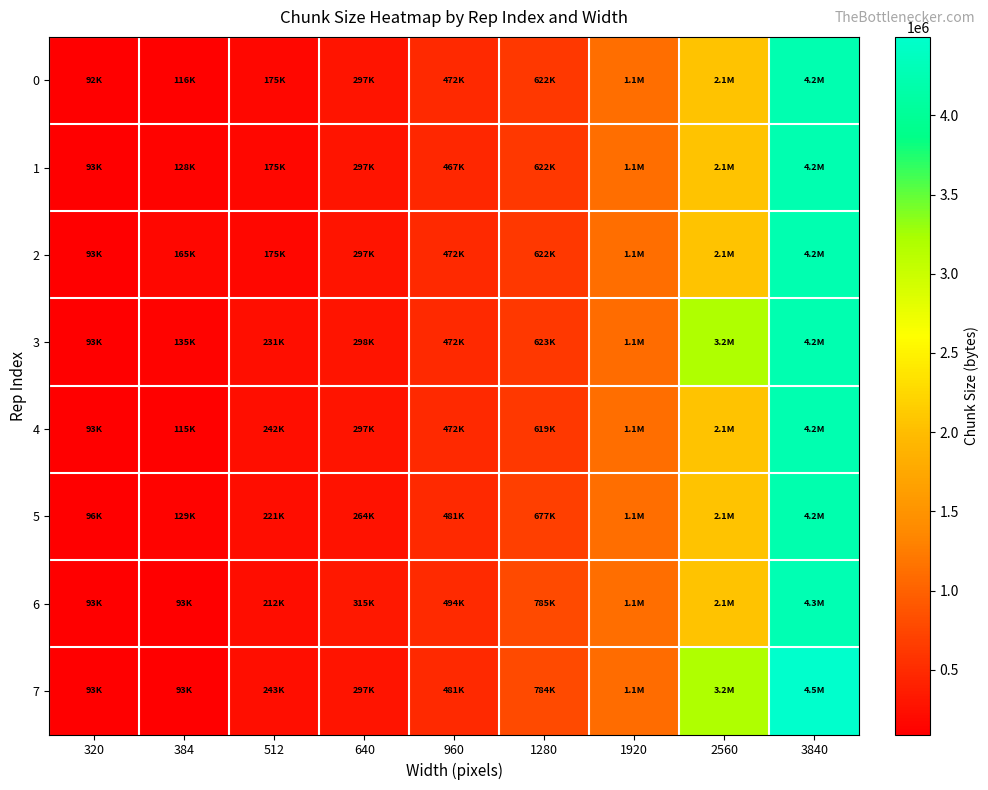

At how many categories does at least one series exceed 3970378?

1